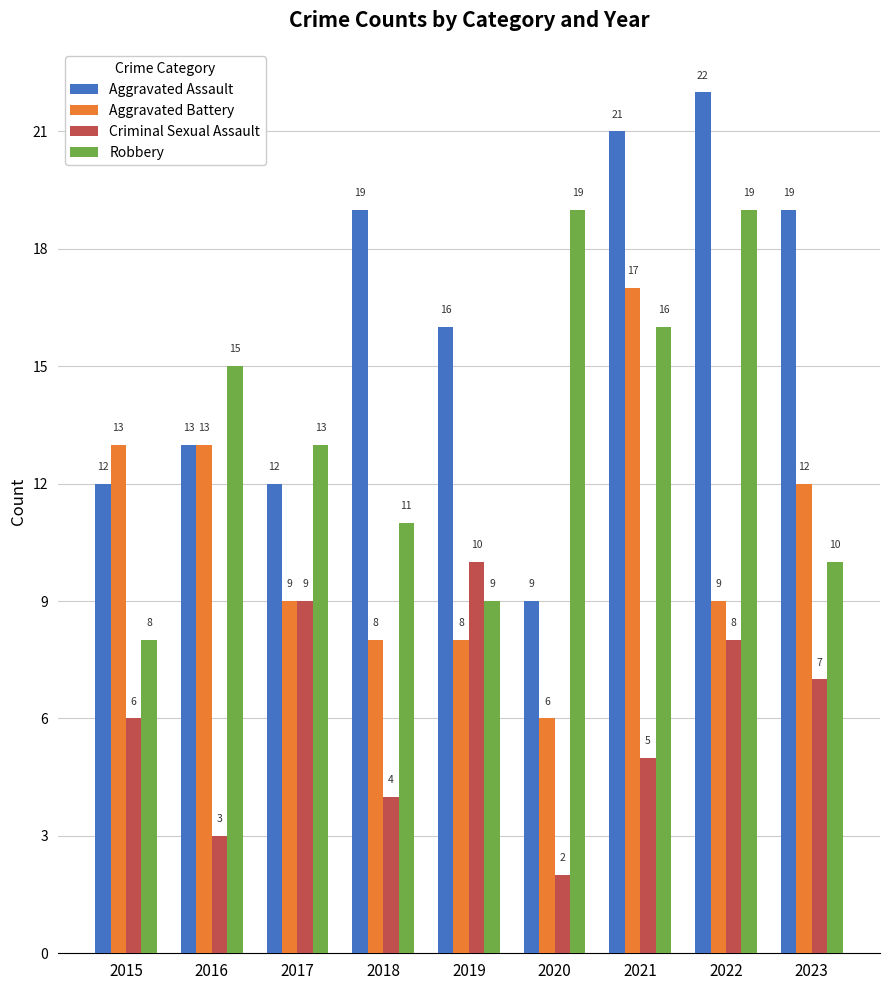

Reading left to right, extract all data points from this chart.

Aggravated Assault: 12	13	12	19	16	9	21	22	19
Aggravated Battery: 13	13	9	8	8	6	17	9	12
Criminal Sexual Assault: 6	3	9	4	10	2	5	8	7
Robbery: 8	15	13	11	9	19	16	19	10